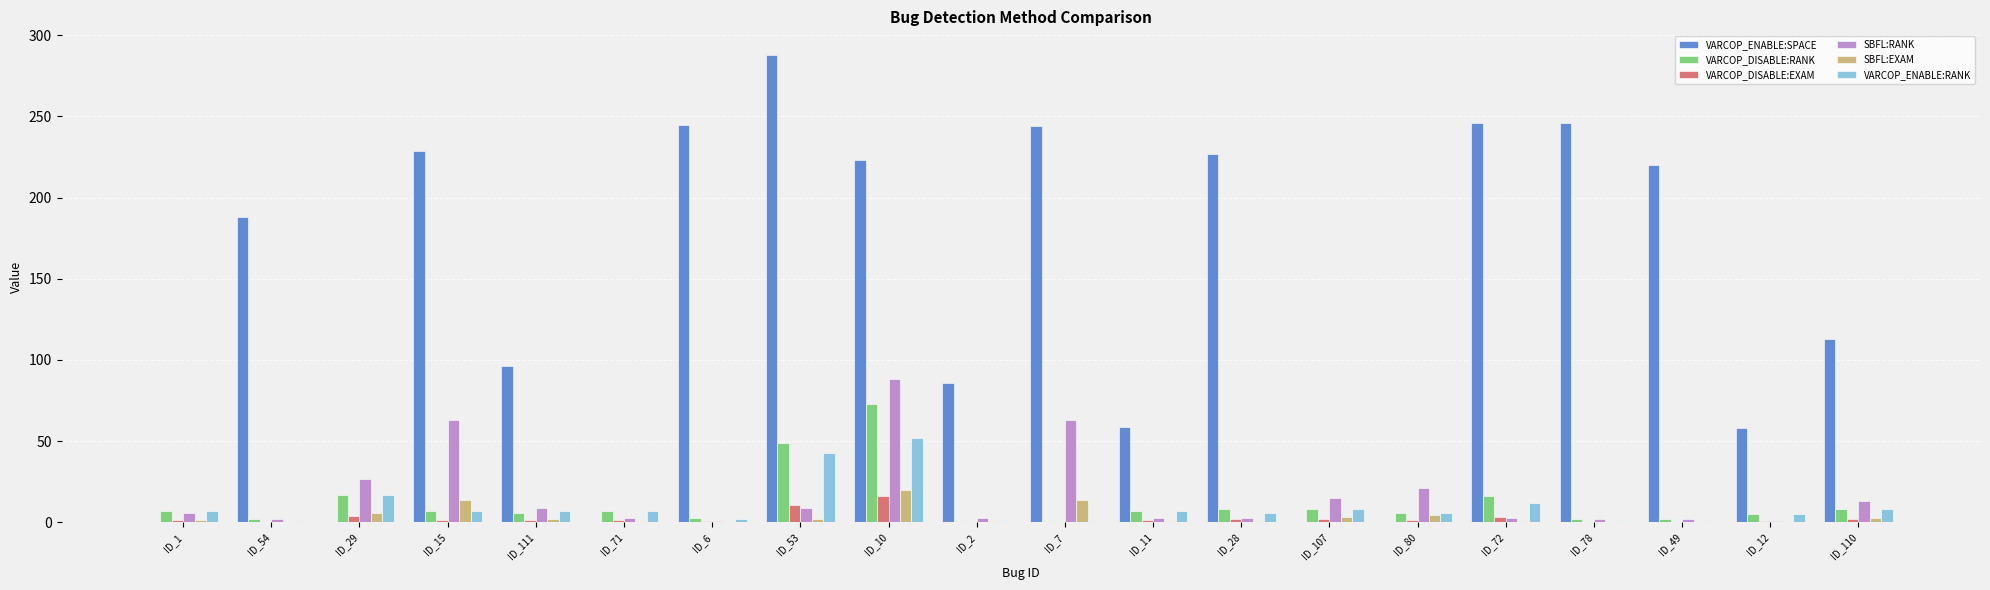

Read the VARCOP_DISABLE:EXAM value at ID_2.

0.2